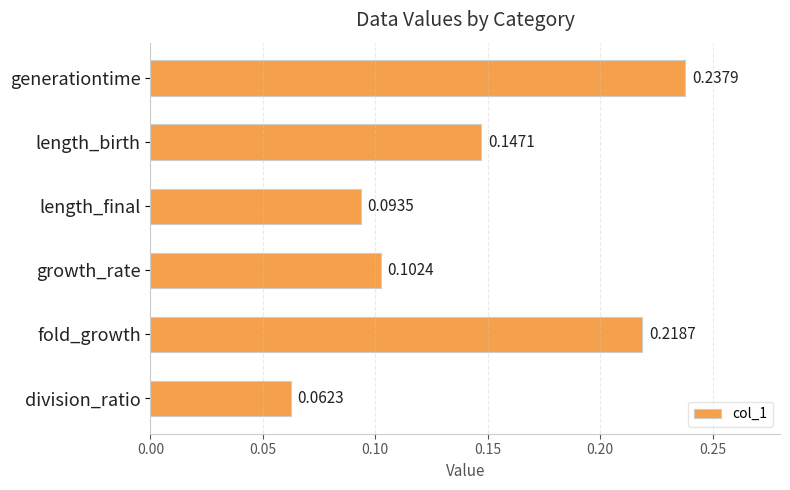

What is the label of the 3rd bar from the bottom?

growth_rate